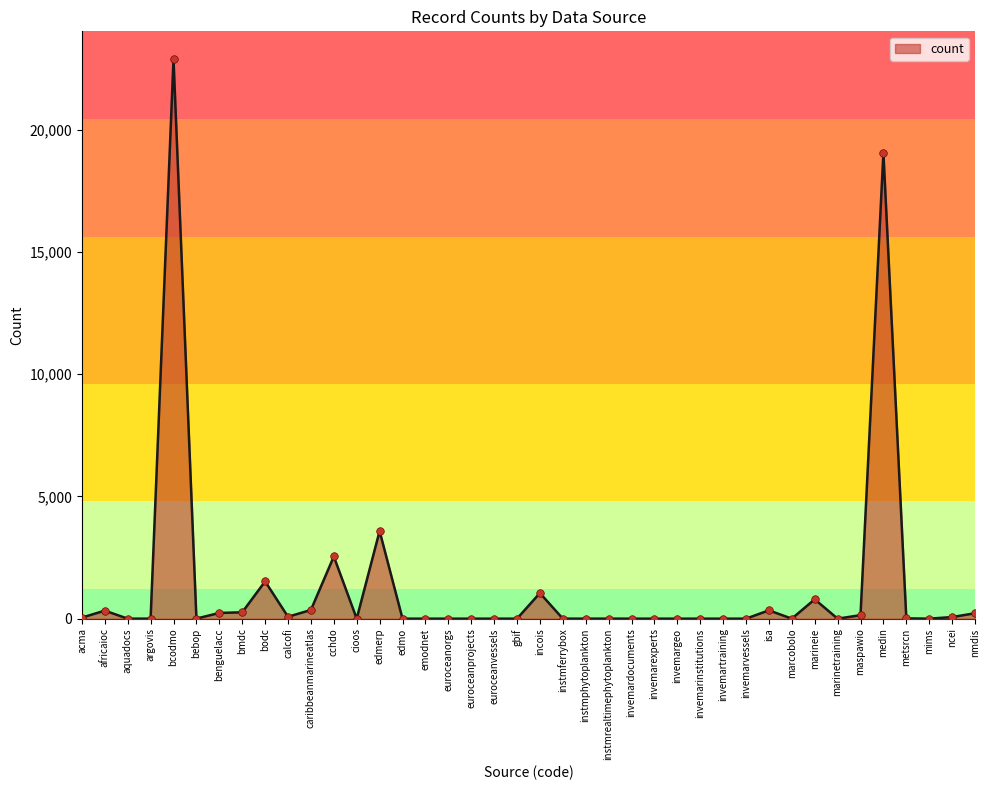

What is the change in value from calcofi to ncei?

-13